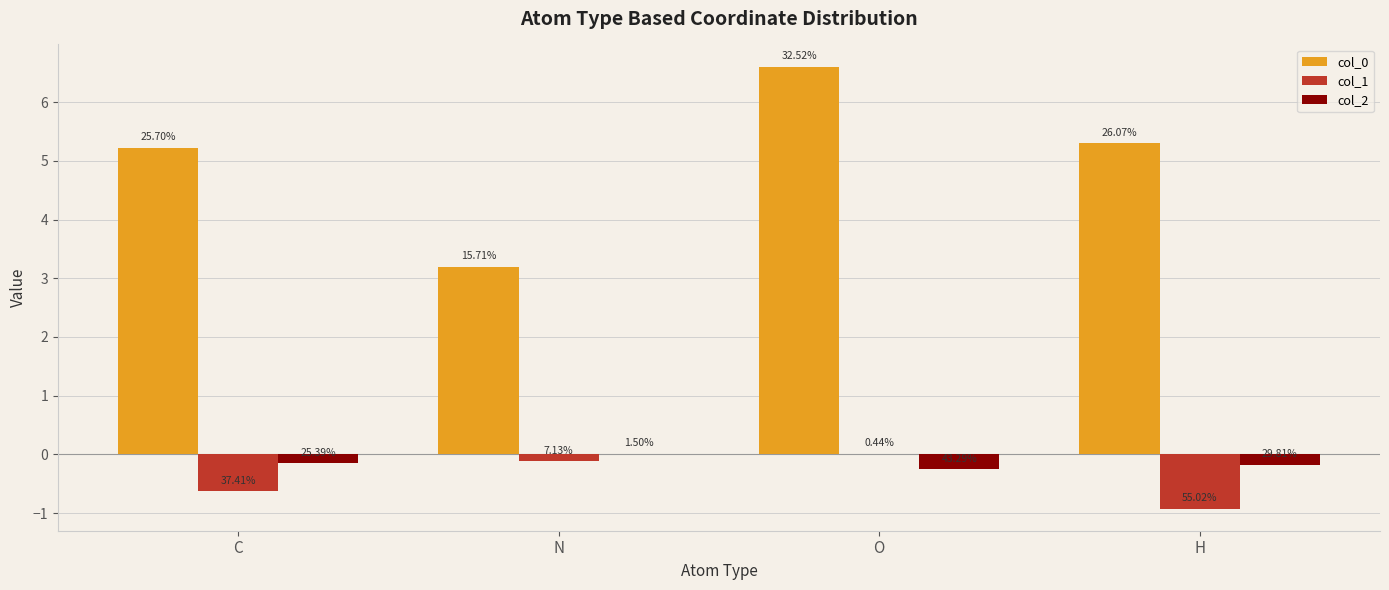

What is the spread (max minus min) of values at N?

3.3